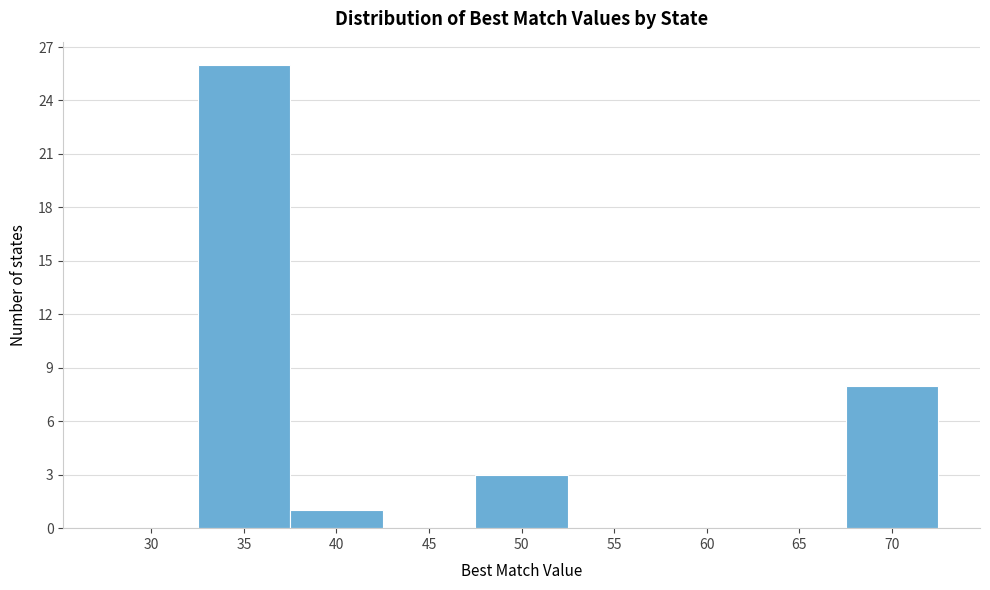

Reading right to left, transcribe all the data shown in this chart.

70=8	65=0	60=0	55=0	50=3	45=0	40=1	35=26	30=0